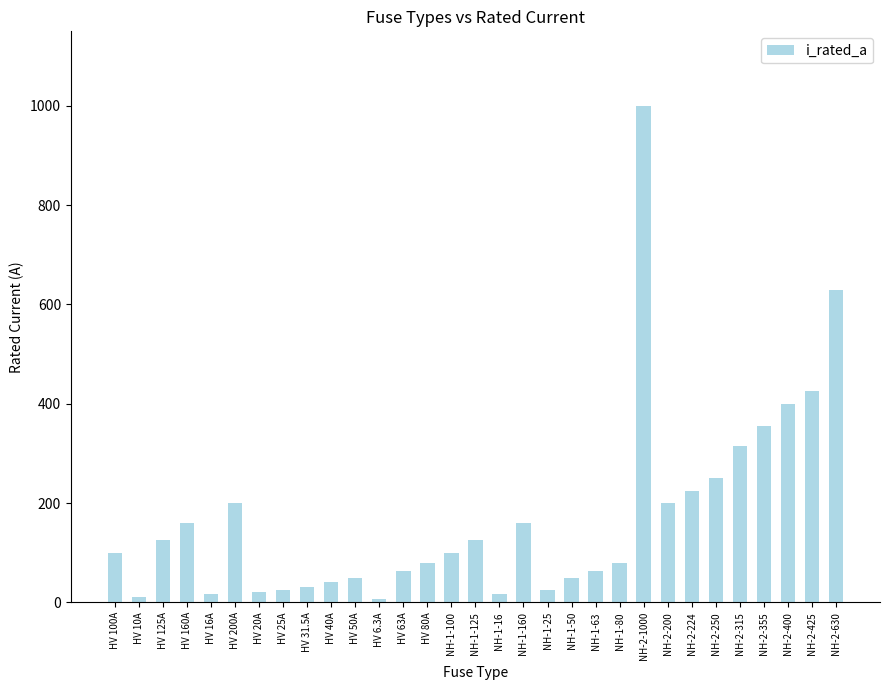

What position from the right is HV 20A?

25